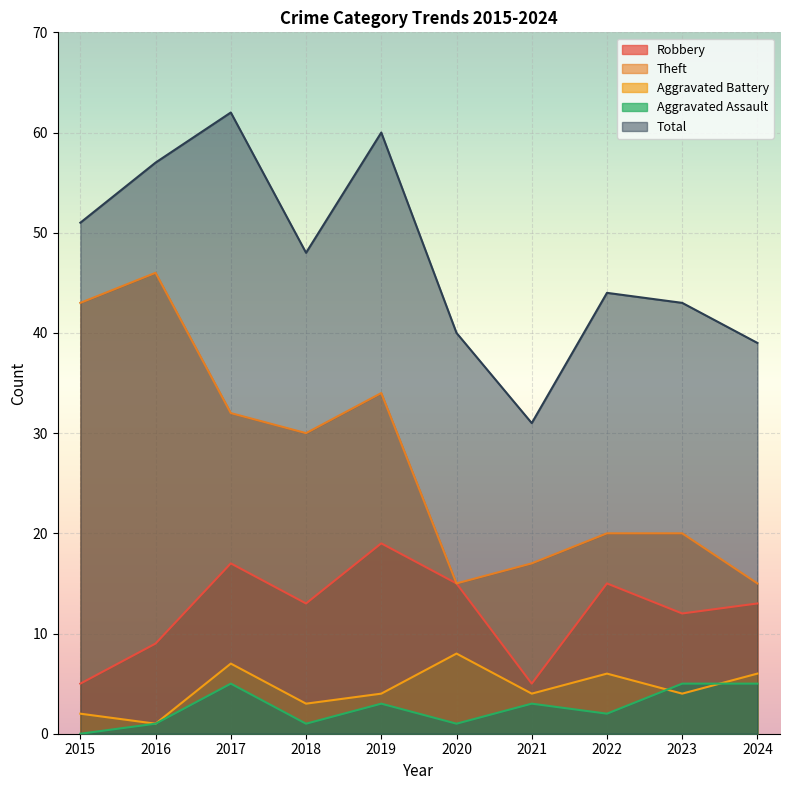

True or false: Robbery and Theft intersect in this chart.

False